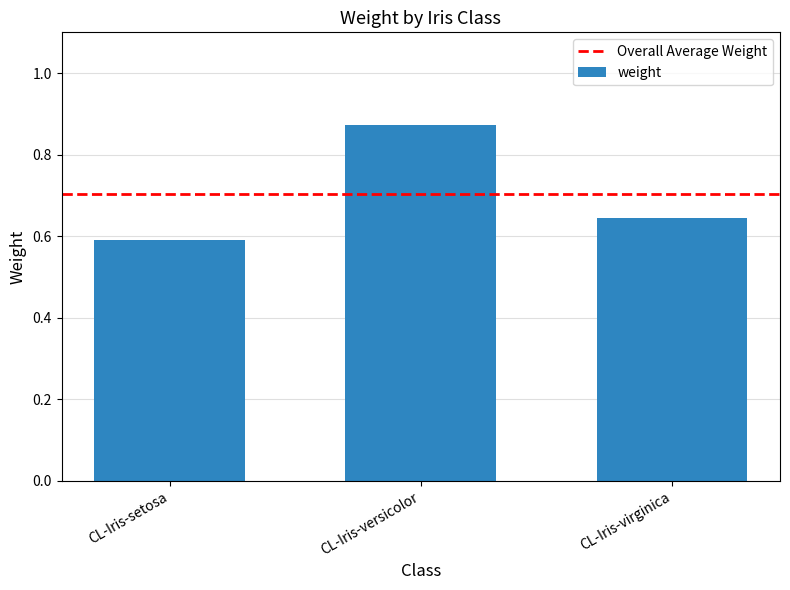

Are the bars horizontal?

No